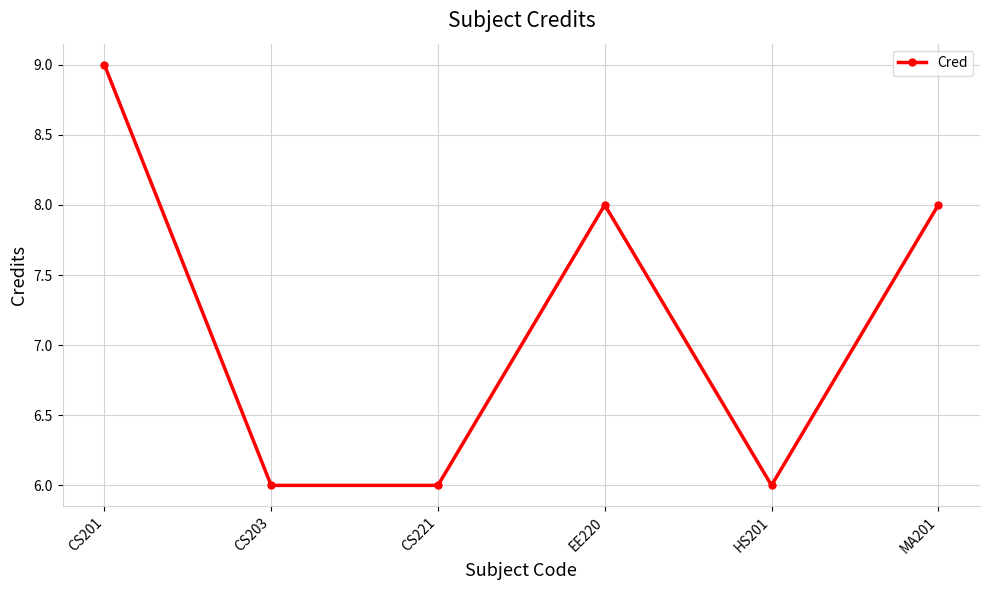

True or false: the data has more than 1 interior local peaks.

False